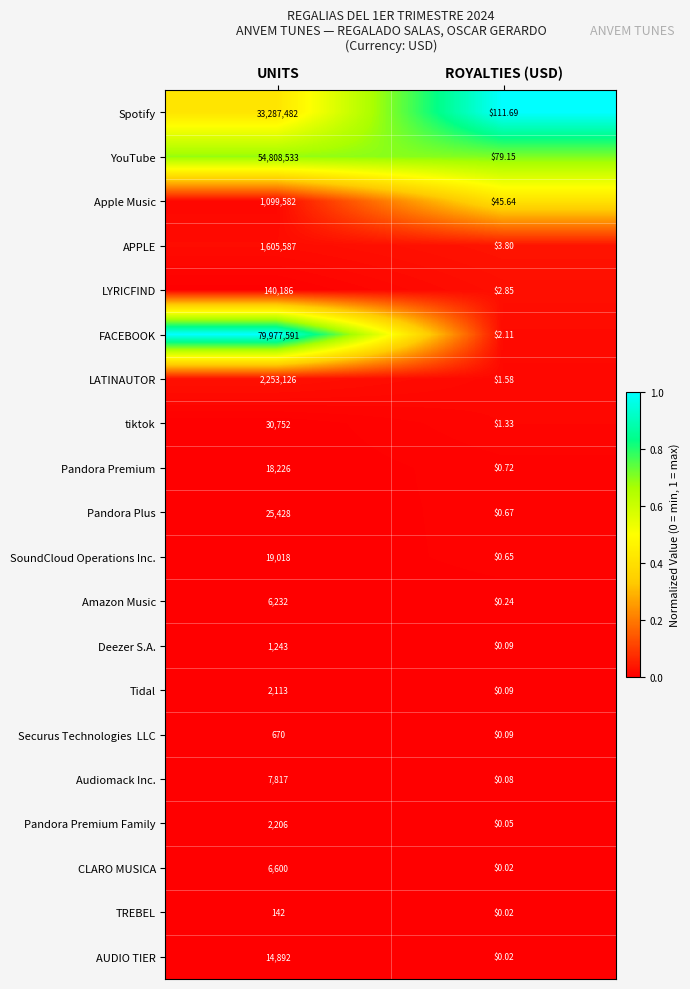

Where is TREBEL nearest to the value 71?

ROYALTIES (USD)